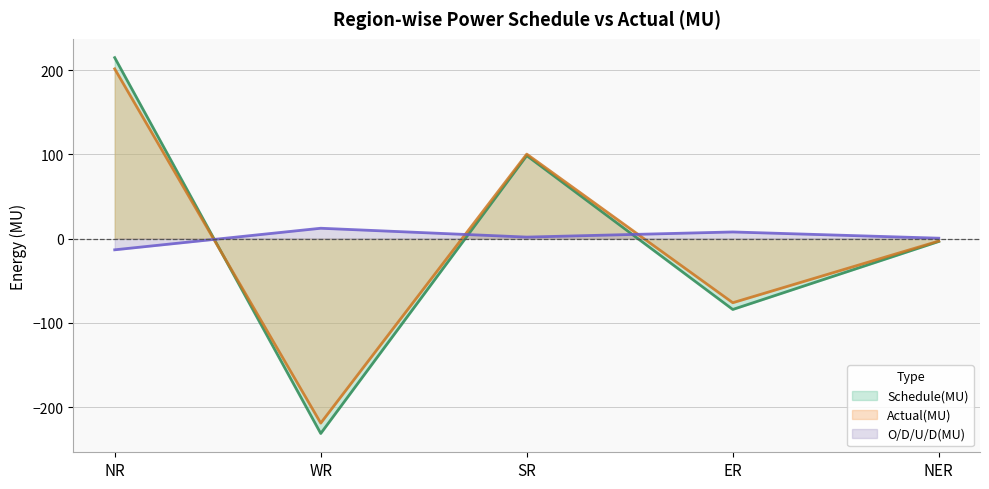

How many lines are shown in the chart?

3